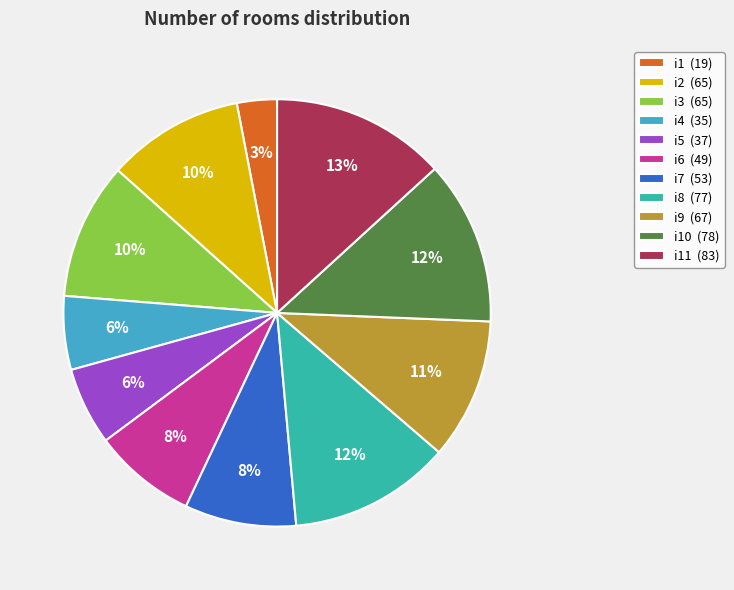

Which slice is the largest?

i11 (83)